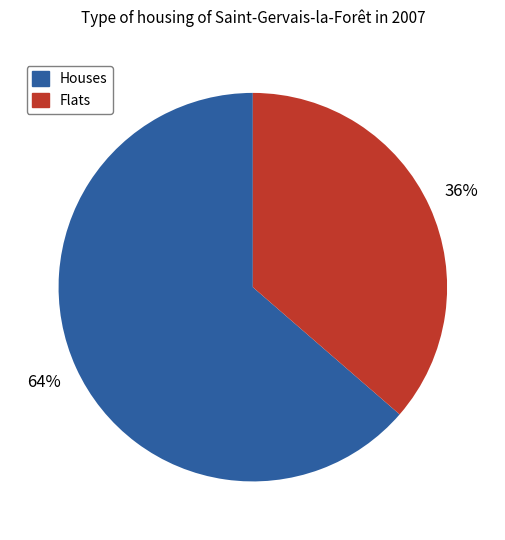

To the nearest percent, what is the average slice percentage?

50%